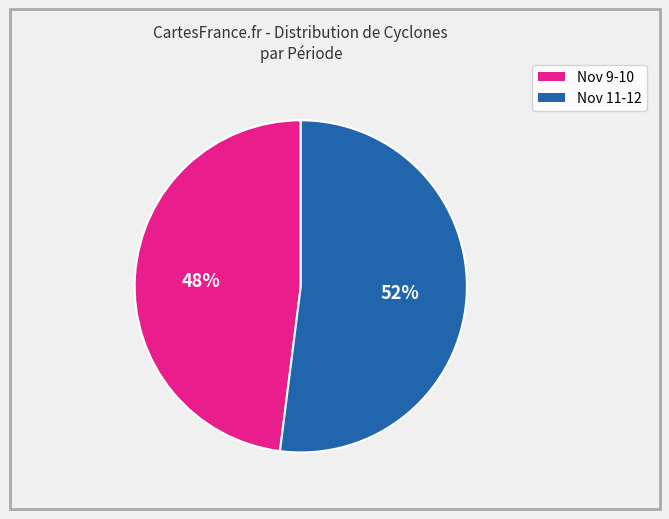

To the nearest percent, what is the difference between the largest and smallest slice percentages?

4%